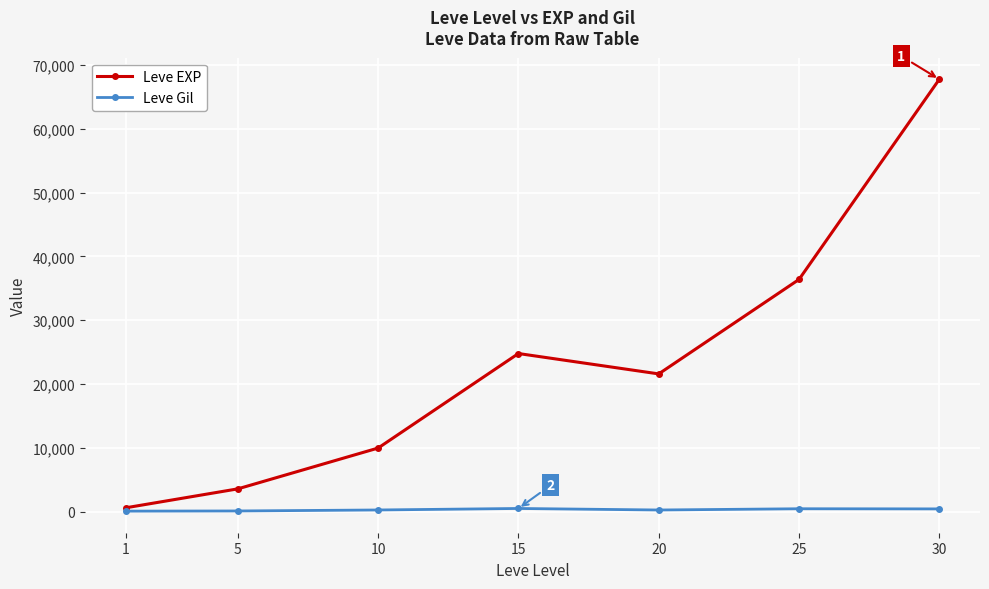

In Leve EXP, how many points are lower than both neighbors (excluding endpoints)?

1